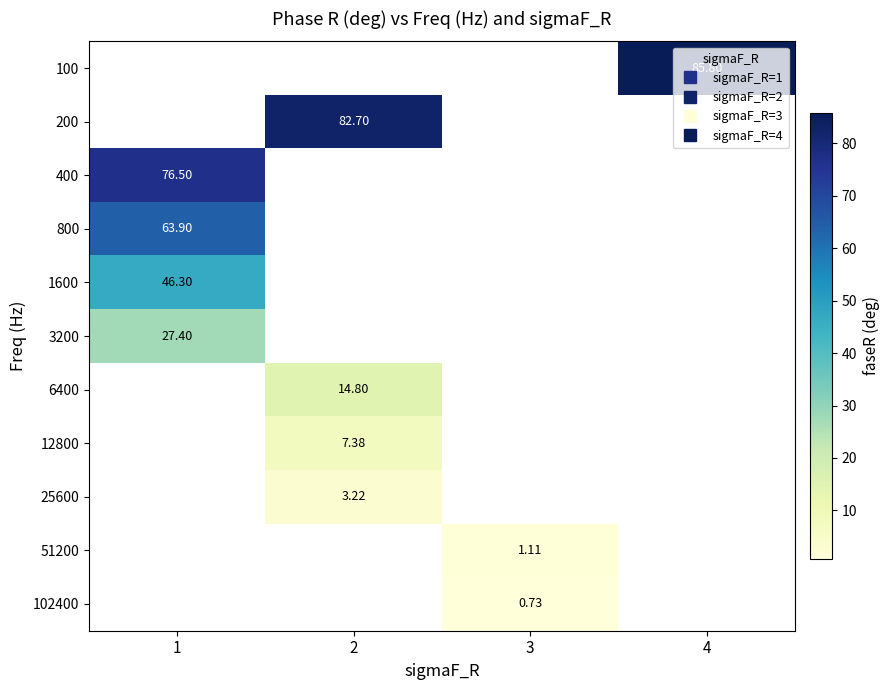

Count the number of categories in the chart.

4